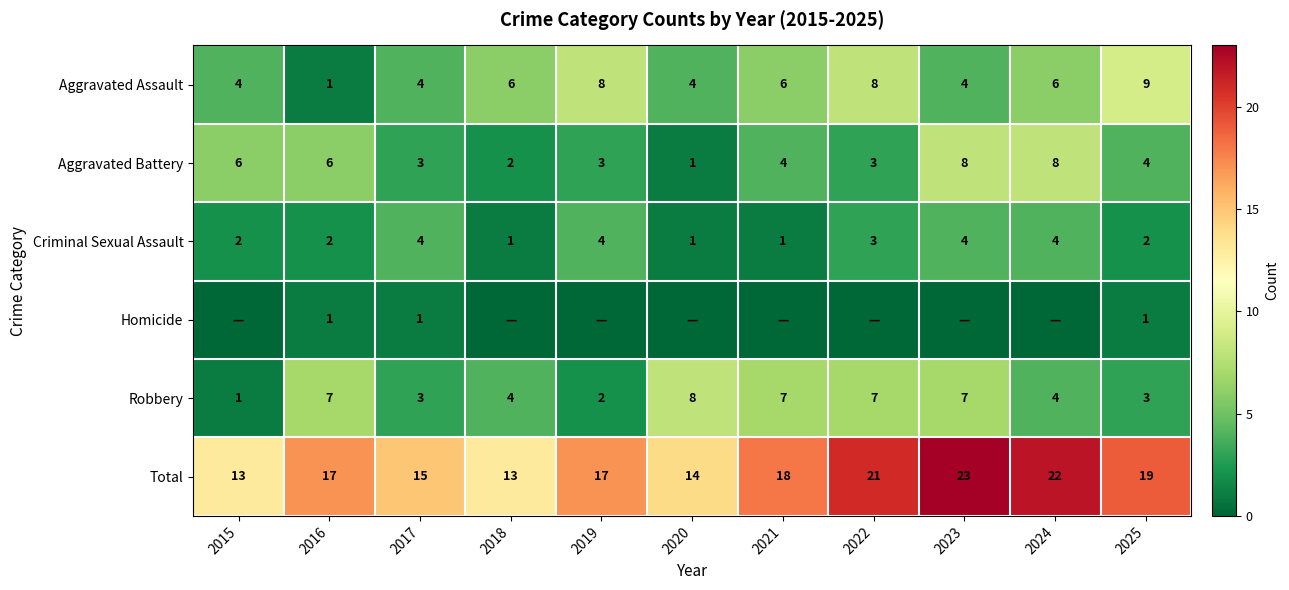

Count the Aggravated Assault values in the range 4 to 8.

9